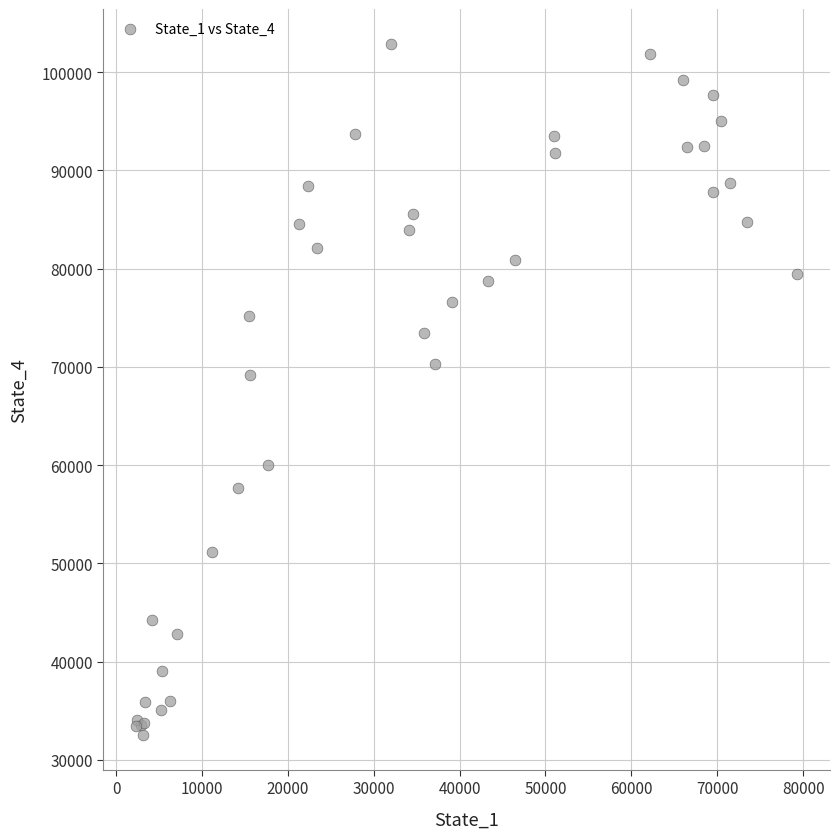

What Y value in the scatter plot is closest to 67716?

69169.9